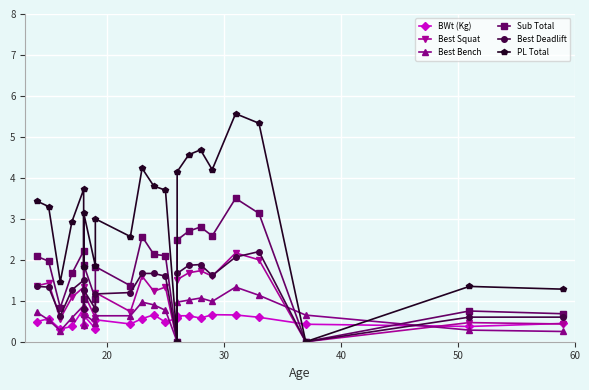

True or false: Best Squat and Best Bench intersect in this chart.

True